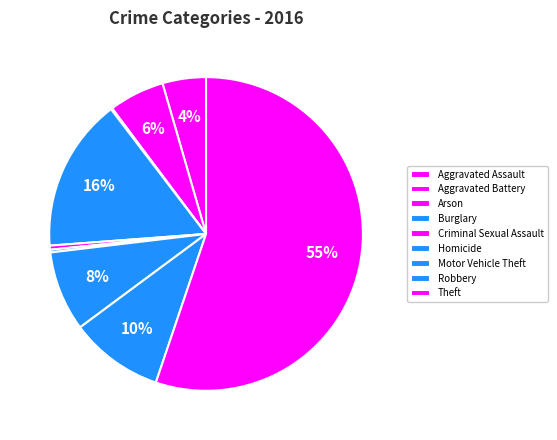

How many segments does this pie chart have?

9